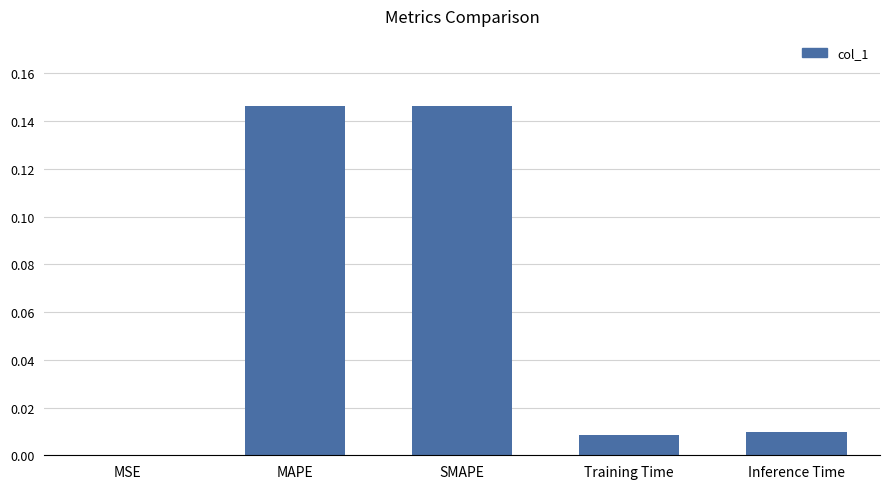

What is the sum of the values at SMAPE and MAPE?

0.3